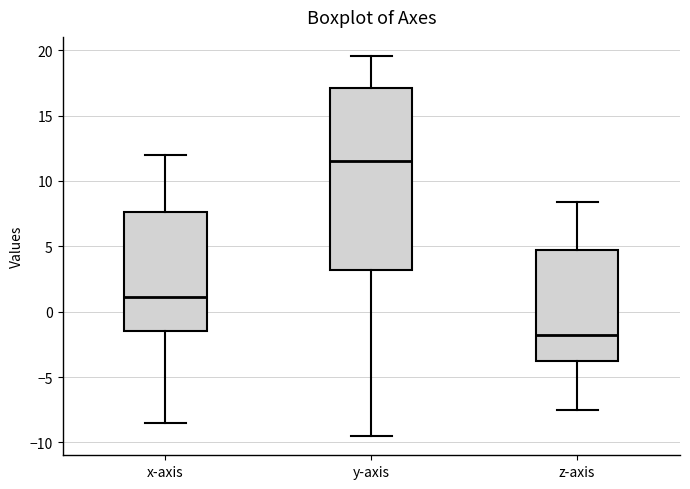

Which box is the tallest, from its lower edge to its upper edge?

y-axis